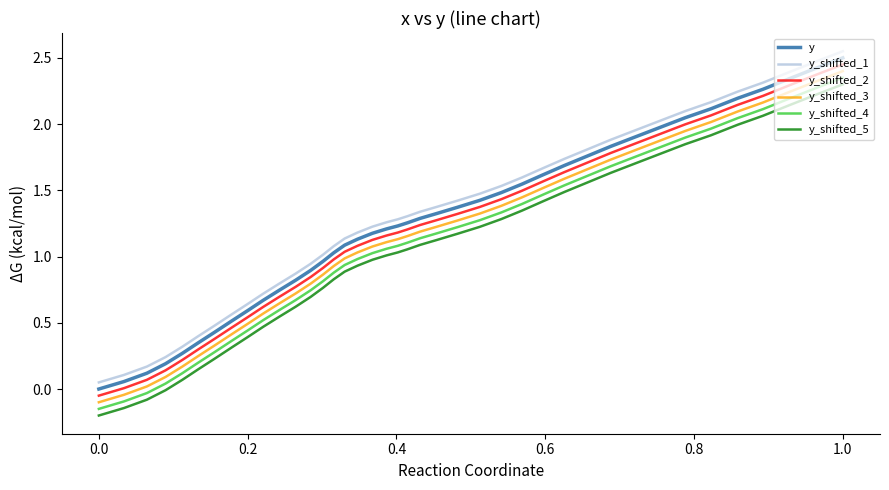

At how many categories does at least one series exceed 1?

27